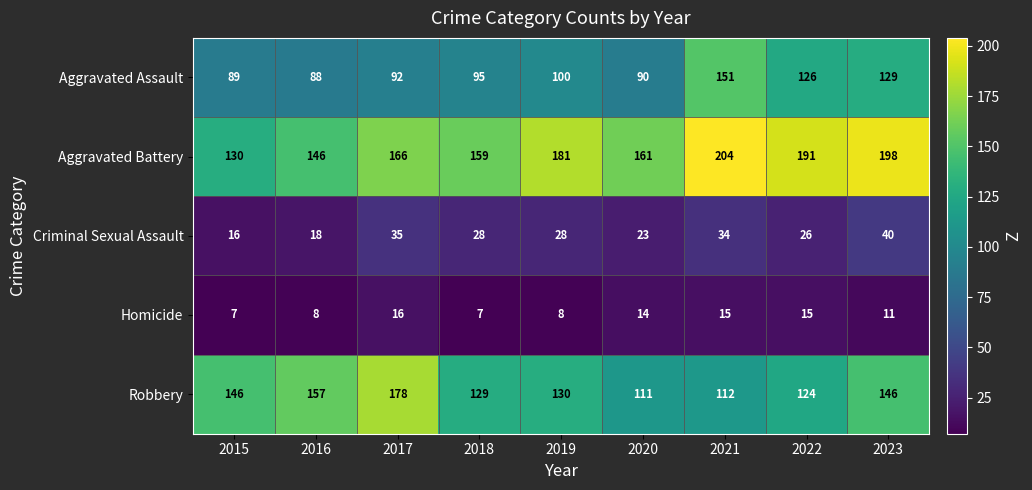

At which label does Criminal Sexual Assault reach its peak?

2023